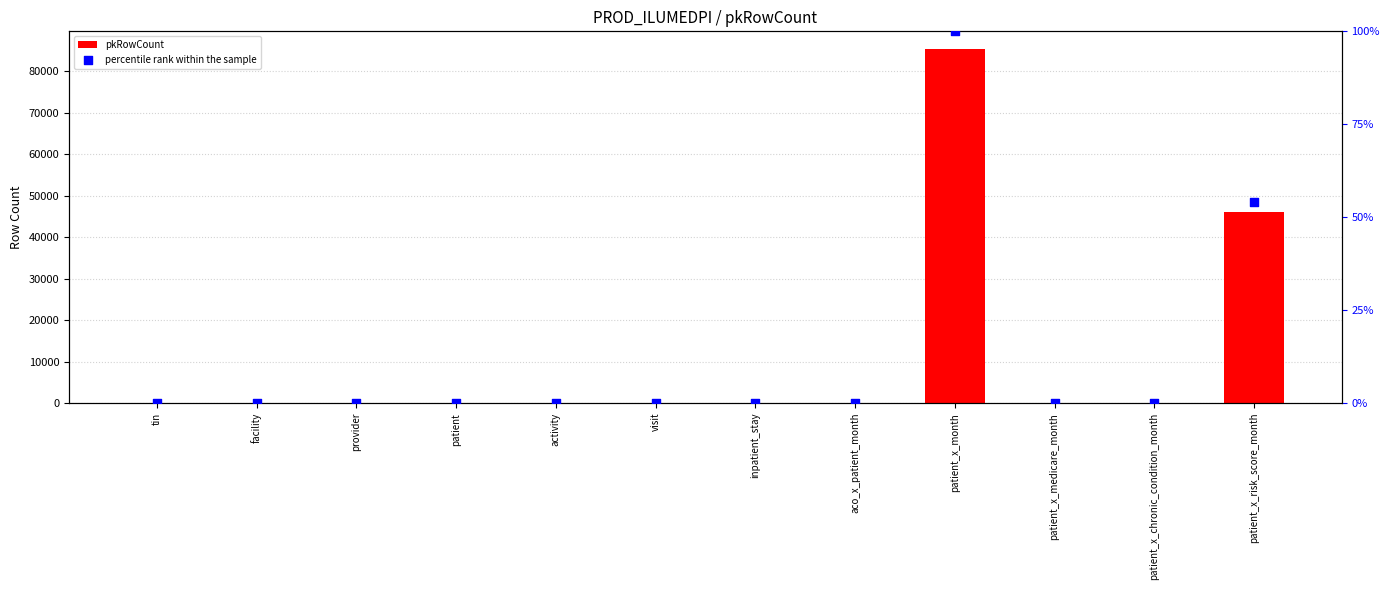

At which category is the sum across all series the highest?

patient_x_month